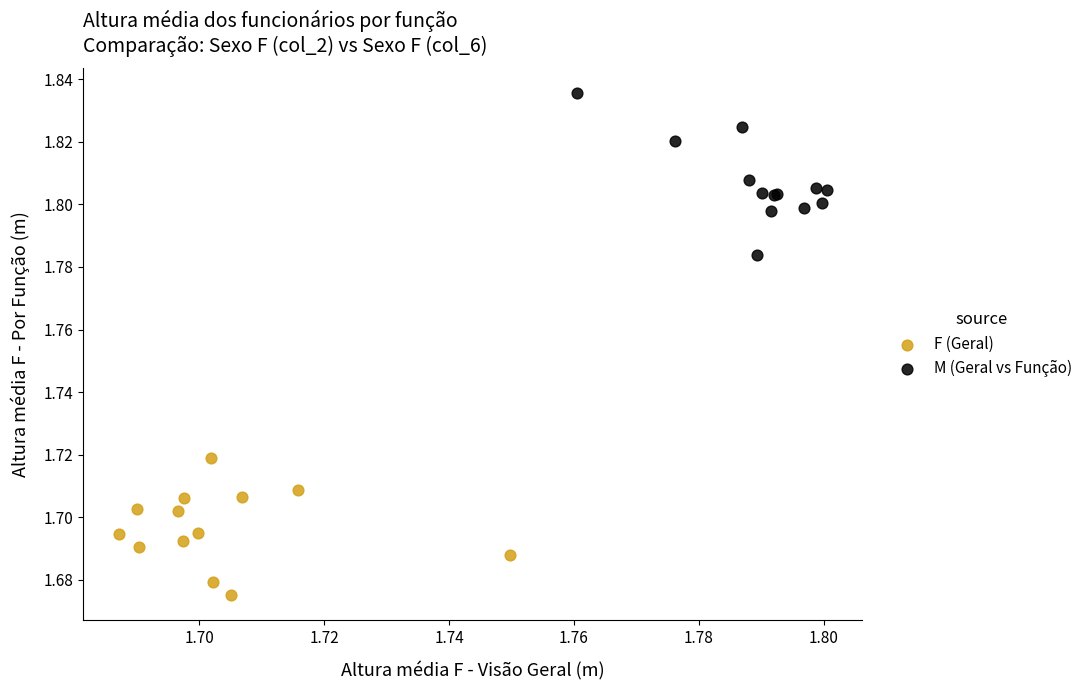

Which series reaches the maximum Y coordinate?

M (Geral vs Função)